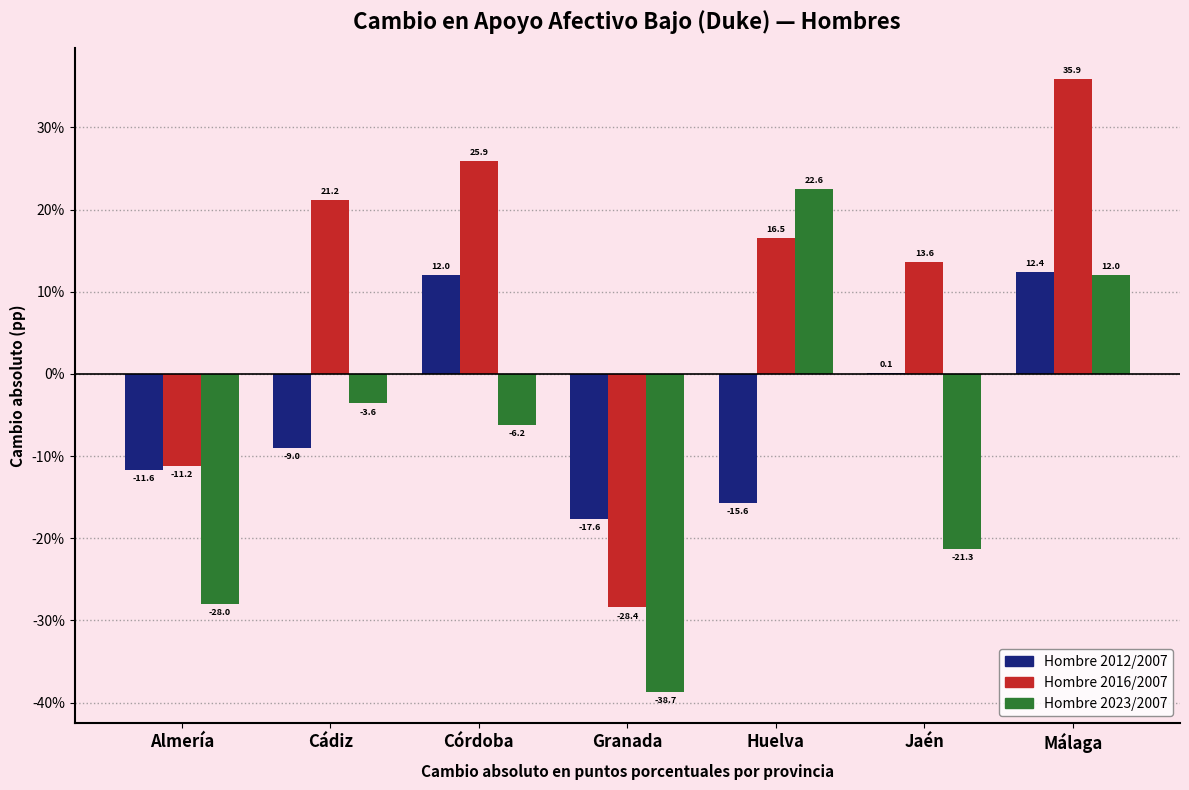

Reading right to left, transcribe all the data shown in this chart.

Hombre 2012/2007: Málaga=12.4	Jaén=0.1	Huelva=-15.6	Granada=-17.6	Córdoba=12.0	Cádiz=-9.0	Almería=-11.6
Hombre 2016/2007: Málaga=35.9	Jaén=13.6	Huelva=16.5	Granada=-28.4	Córdoba=25.9	Cádiz=21.2	Almería=-11.2
Hombre 2023/2007: Málaga=12.0	Jaén=-21.3	Huelva=22.6	Granada=-38.7	Córdoba=-6.2	Cádiz=-3.6	Almería=-28.0